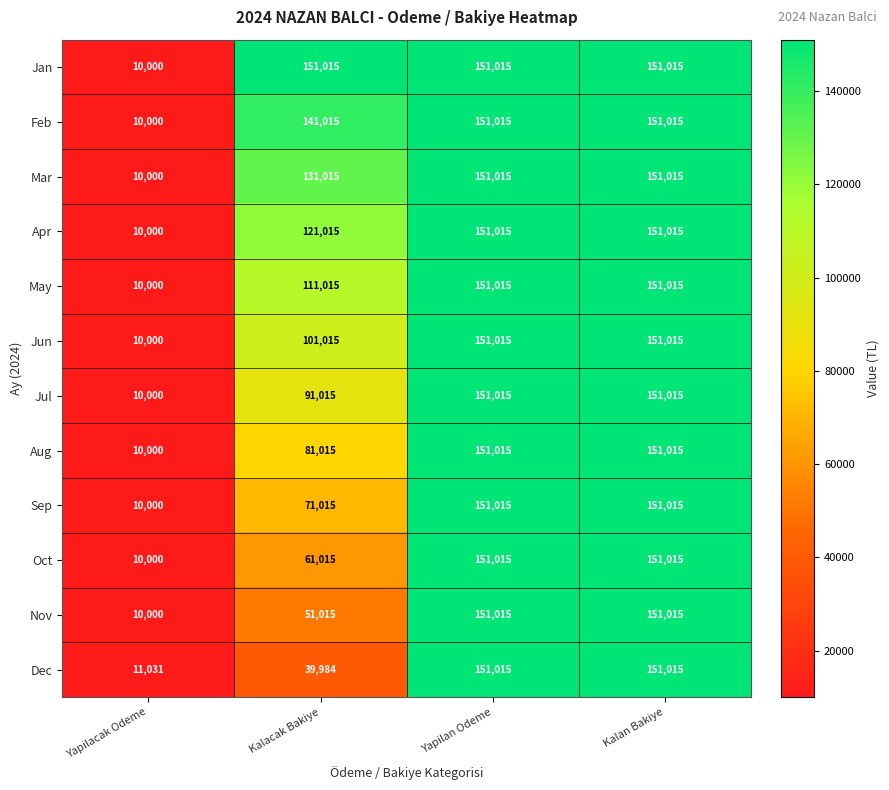

Between Kalacak Bakiye and Kalan Bakiye, which series saw the biggest shift?

Dec